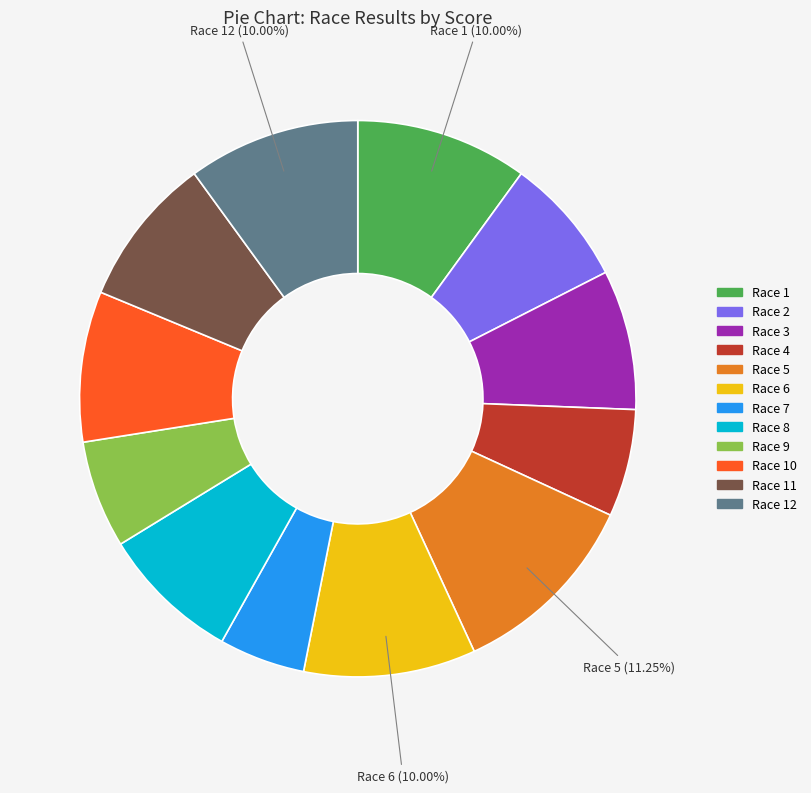

Count the number of slices in the pie.

12